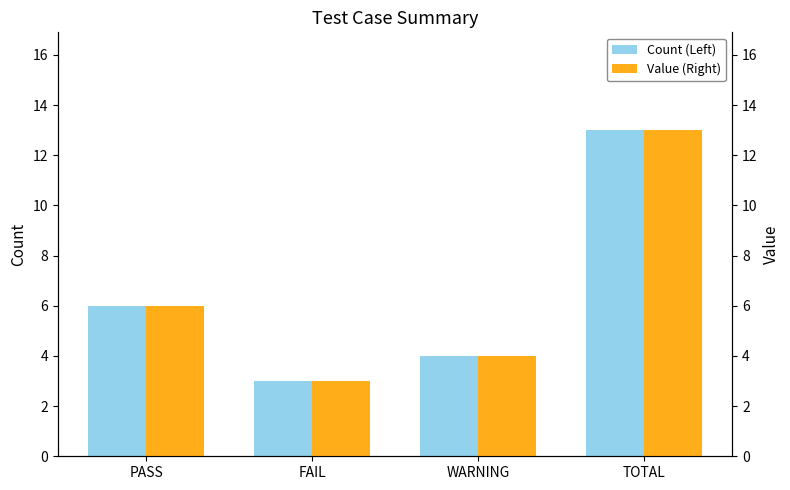

Are the bars grouped side by side (vs. stacked)?

Yes